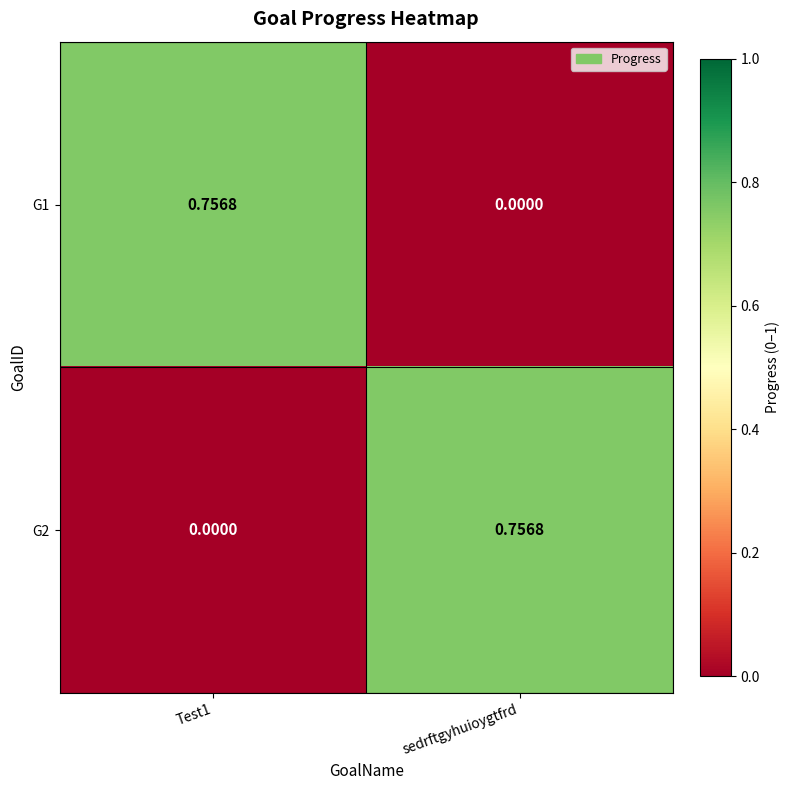

Which category has the highest value in the G2 series?

sedrftgyhuioygtfrd